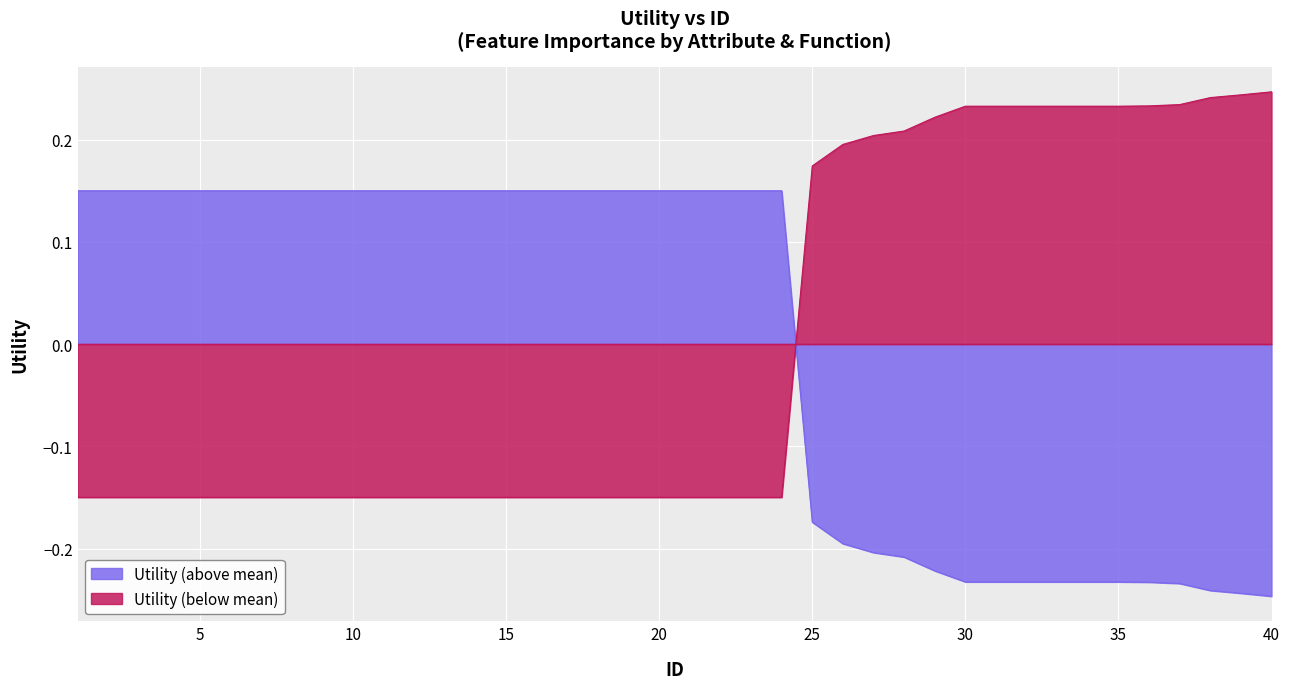

Rank the categories by value from lowest to highest.

40, 39, 38, 37, 36, 30, 31, 32, 33, 34, 35, 29, 28, 27, 26, 25, 1, 2, 3, 4, 5, 6, 7, 8, 9, 10, 11, 12, 13, 14, 15, 16, 17, 18, 19, 20, 21, 22, 23, 24